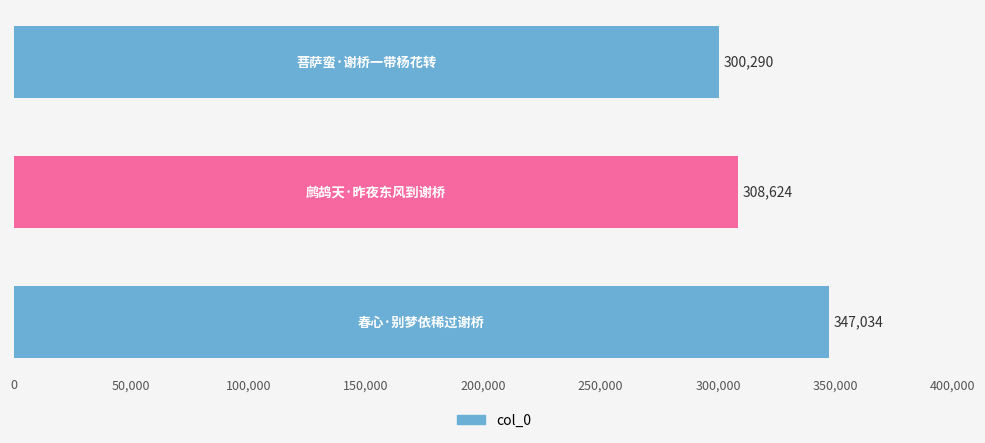

Count the values in the range 300290 to 347034.

3